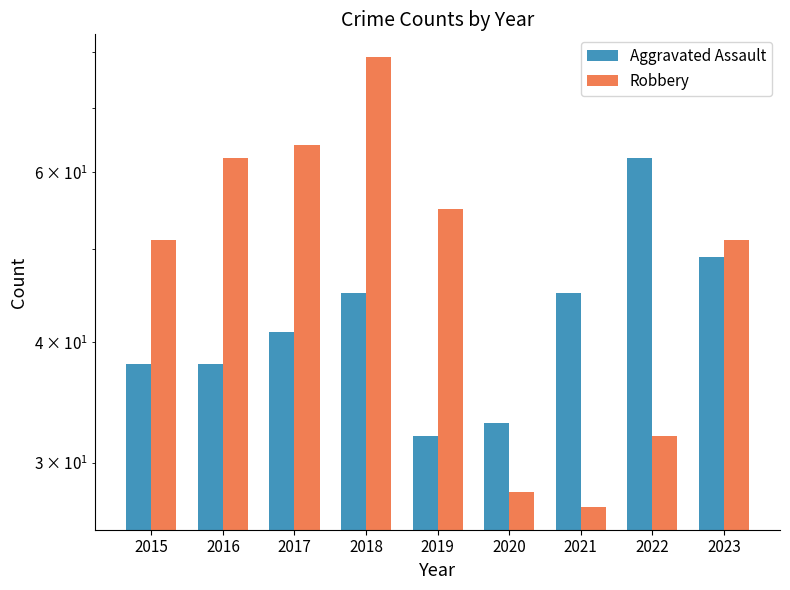

Read the Aggravated Assault value at 2022, to the nearest 10.

60